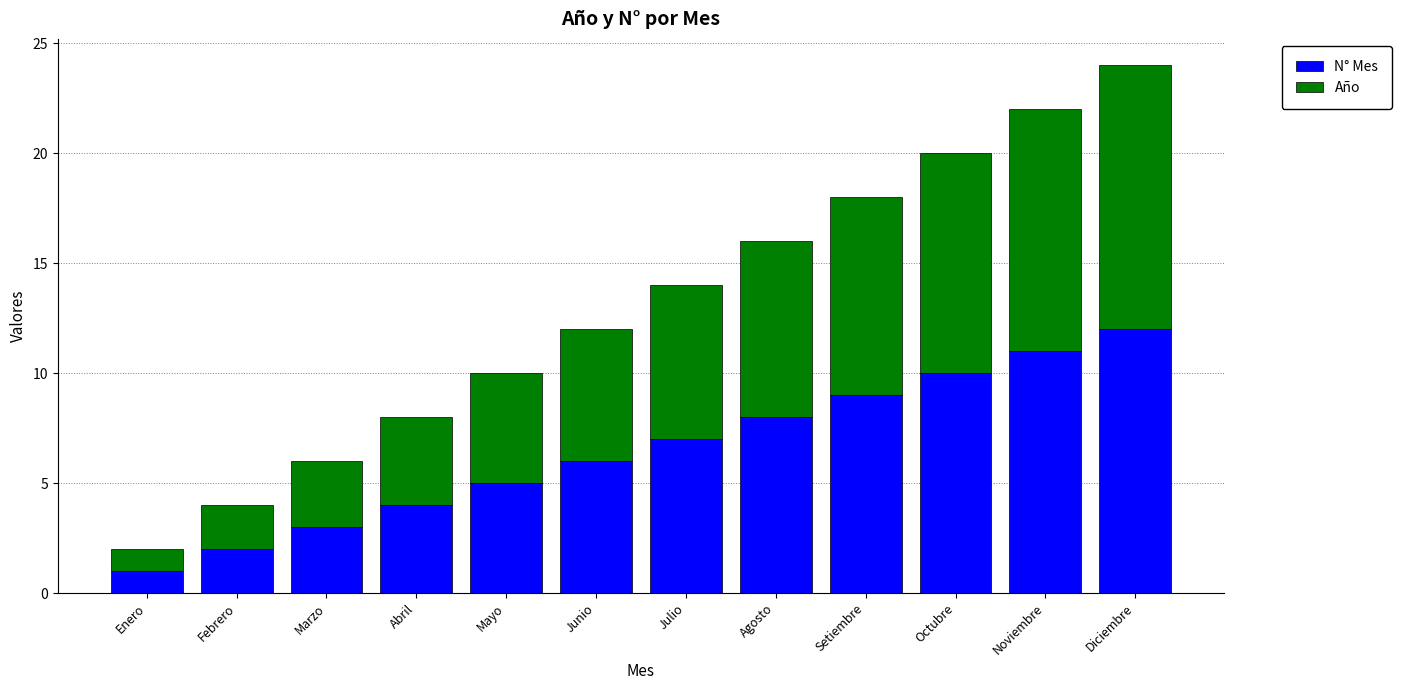

What is the highest value of the N° Mes series?

12